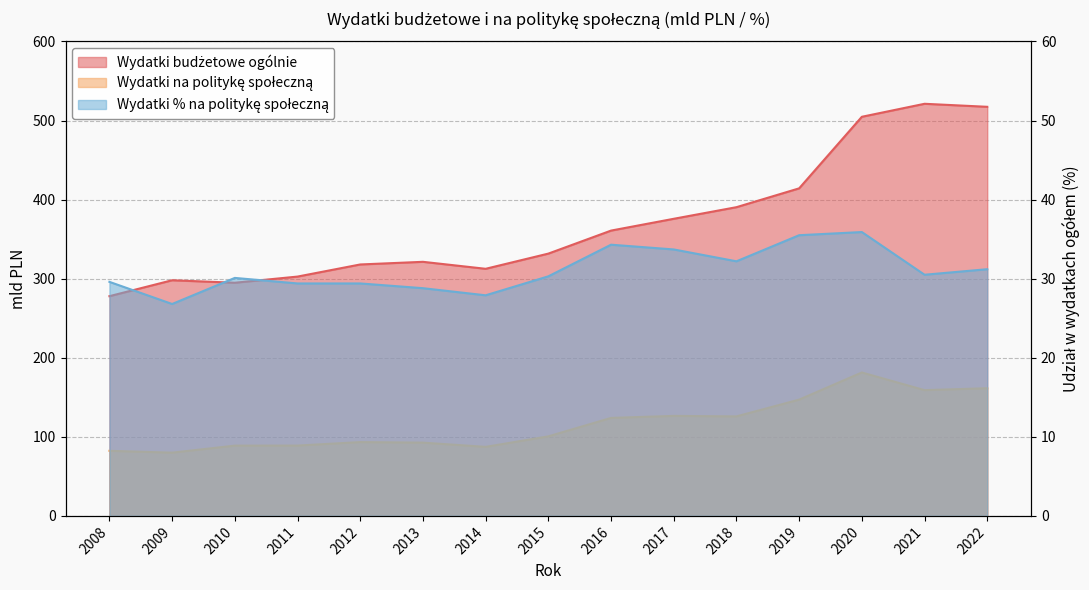

At how many categories does at least one series exceed 357?

7